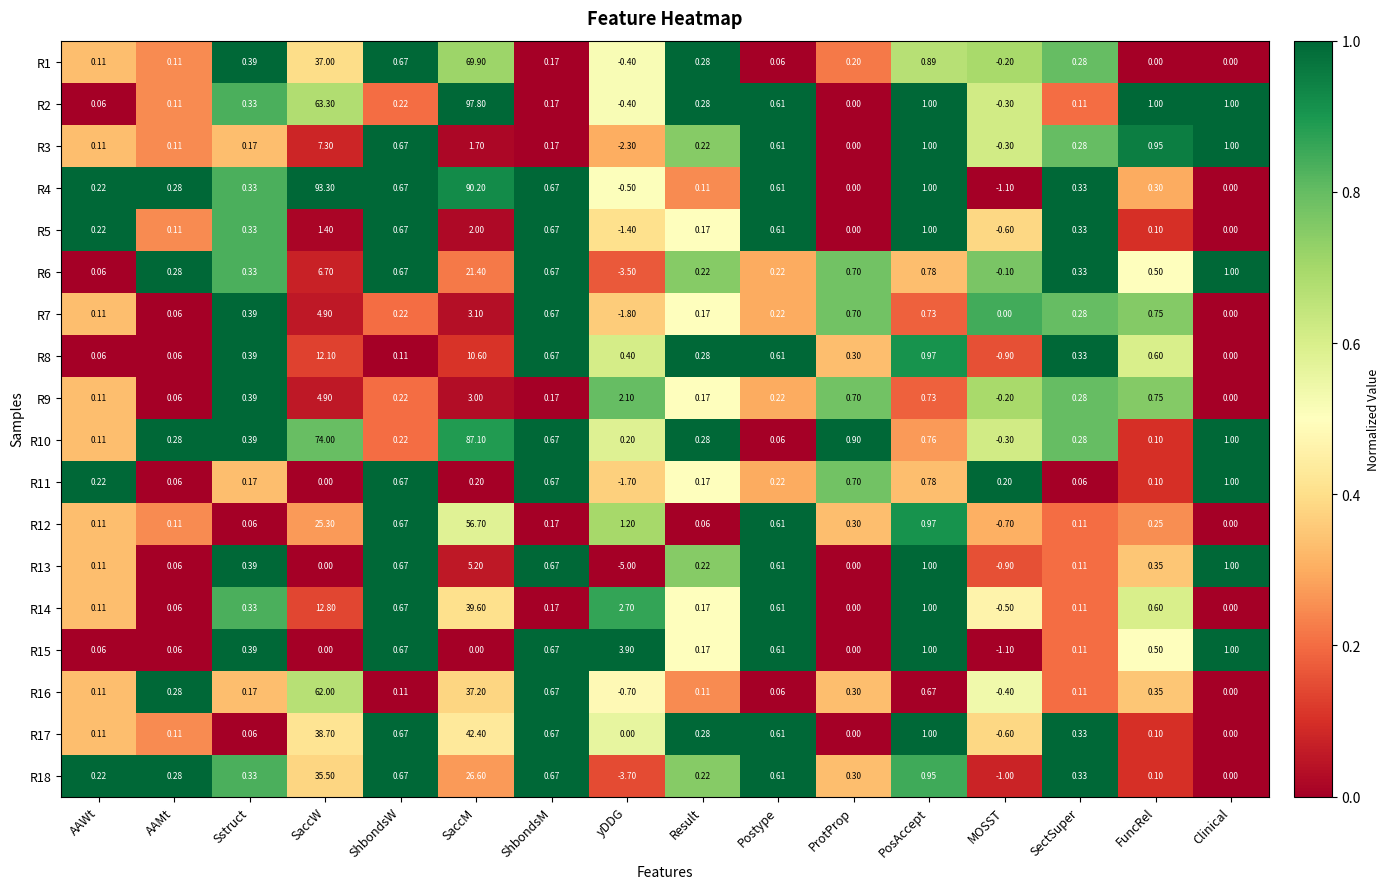

At how many categories does at least one series exceed 0?

16